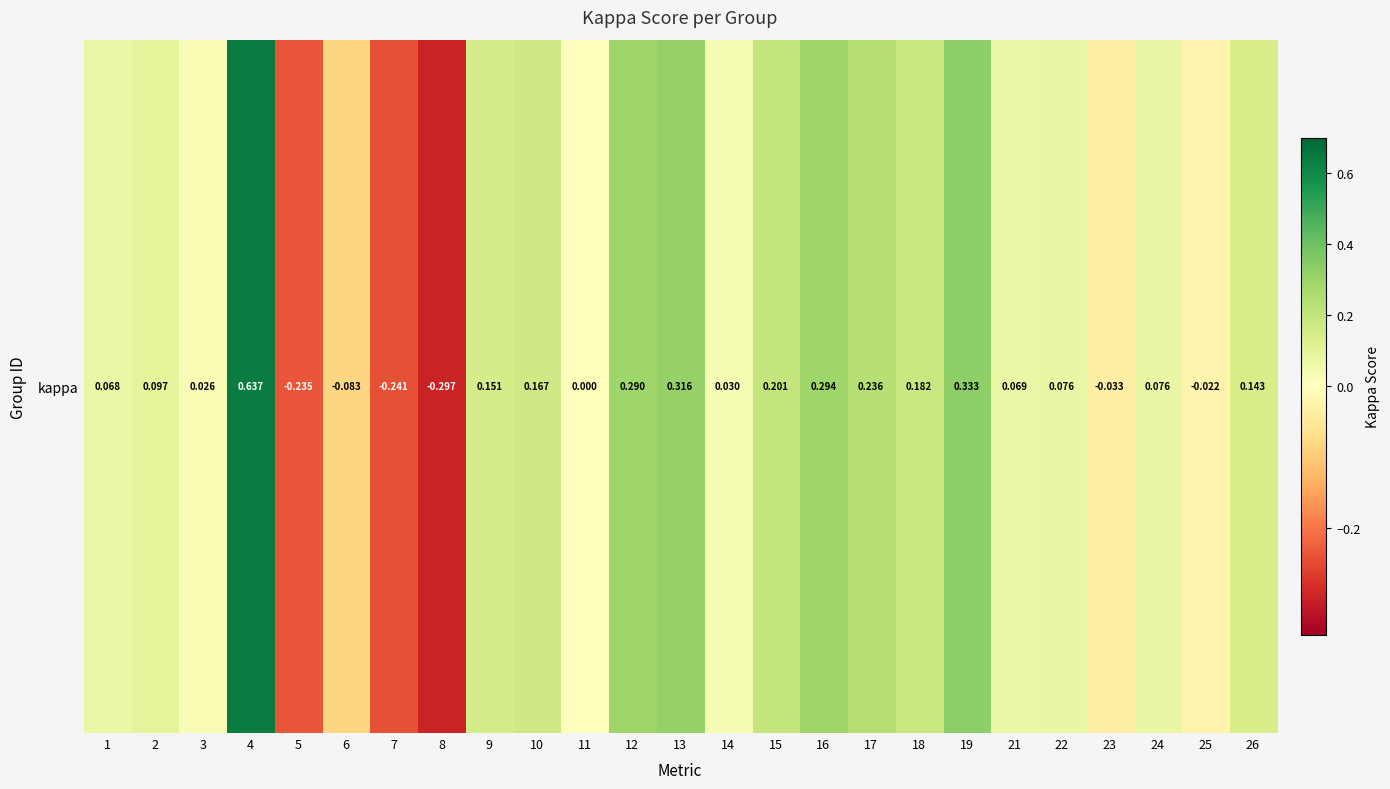

Reading left to right, list all the values displayed in this chart.

0.1	0.1	0.0	0.6	-0.2	-0.1	-0.2	-0.3	0.2	0.2	0.0	0.3	0.3	0.0	0.2	0.3	0.2	0.2	0.3	0.1	0.1	-0.0	0.1	-0.0	0.1